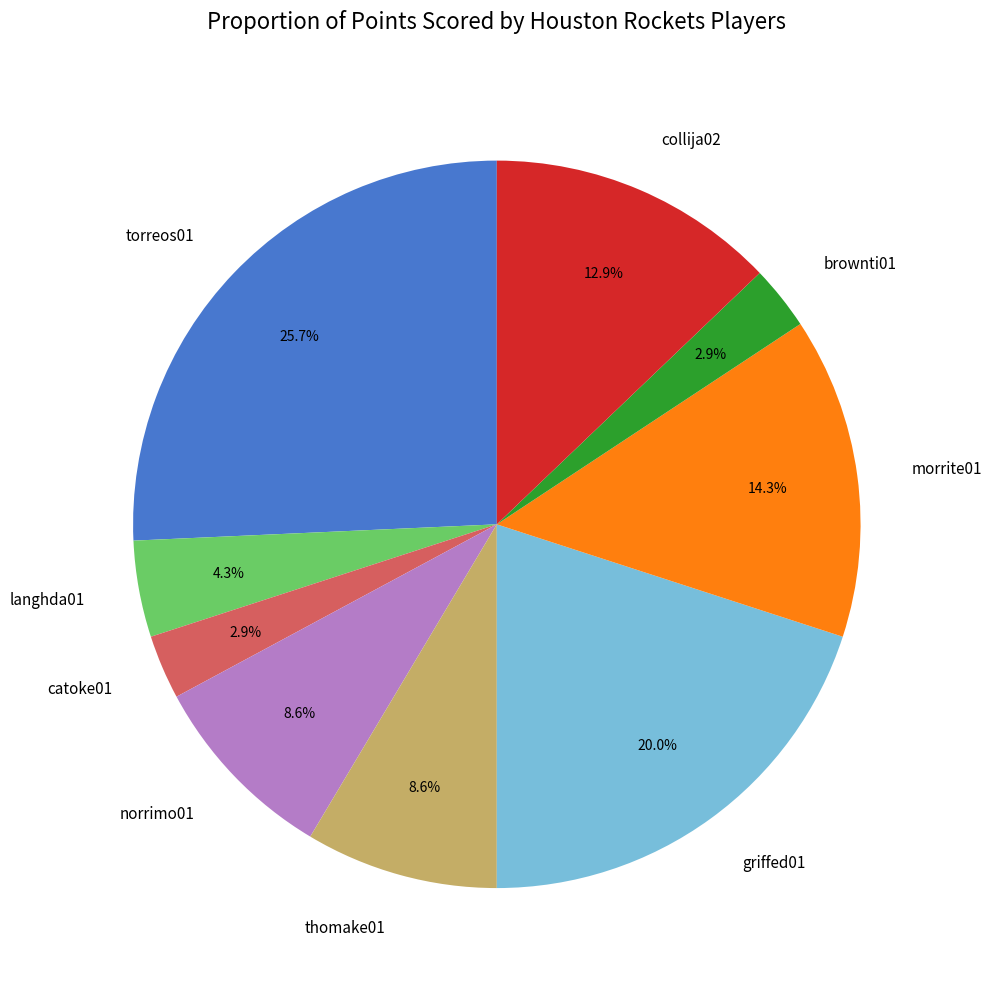

To the nearest percent, what percentage of the pie is norrimo01?

9%